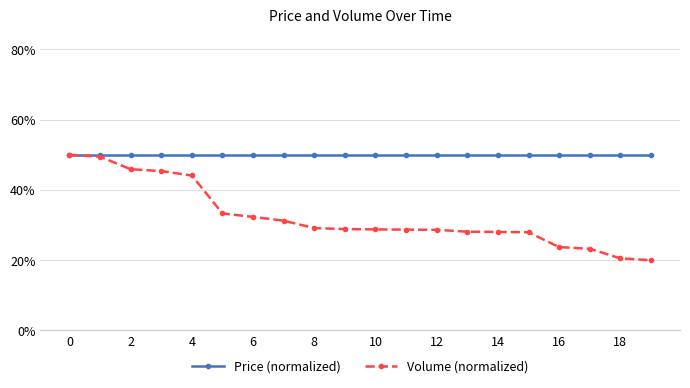

Where is Volume (normalized) nearest to the value 0?

19